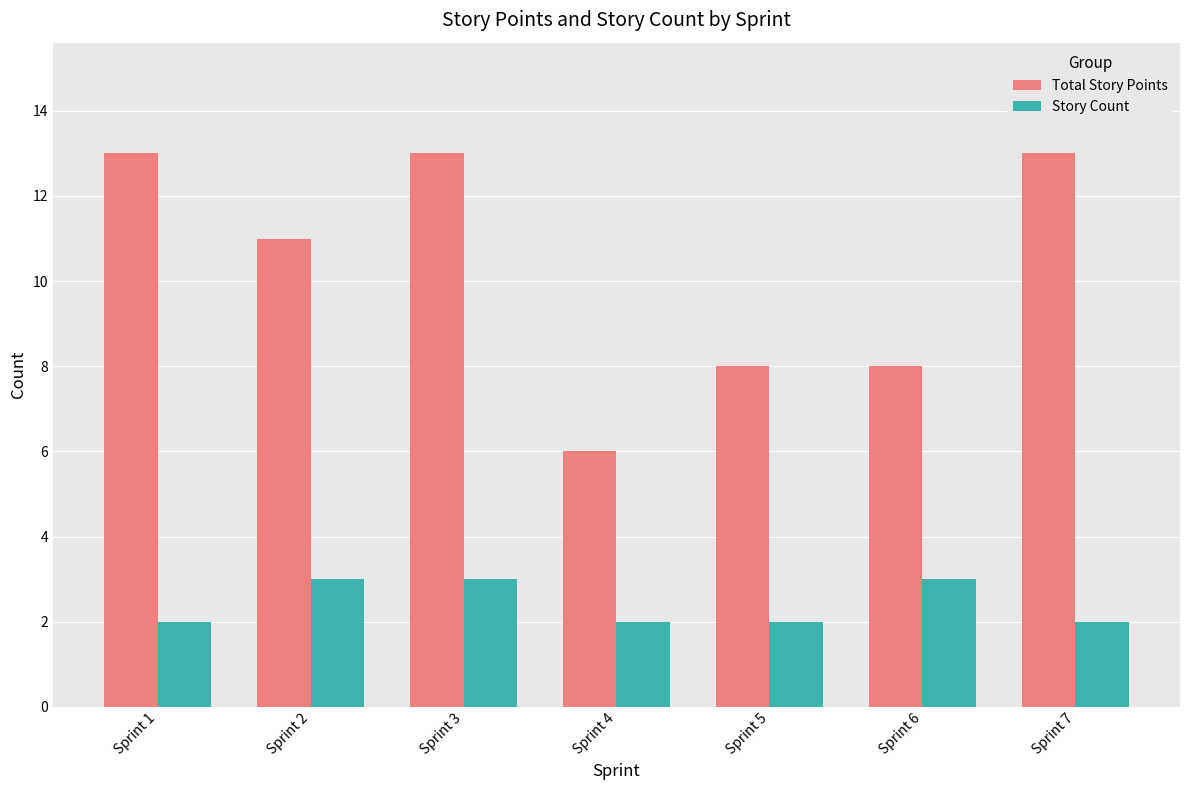

Does the chart contain stacked bars?

No